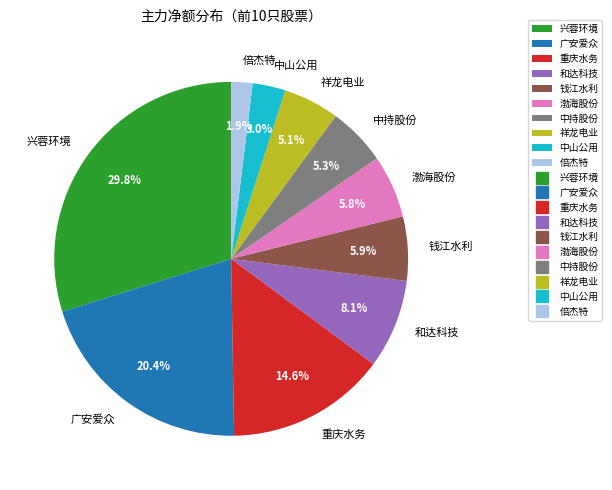

Count the number of slices in the pie.

10